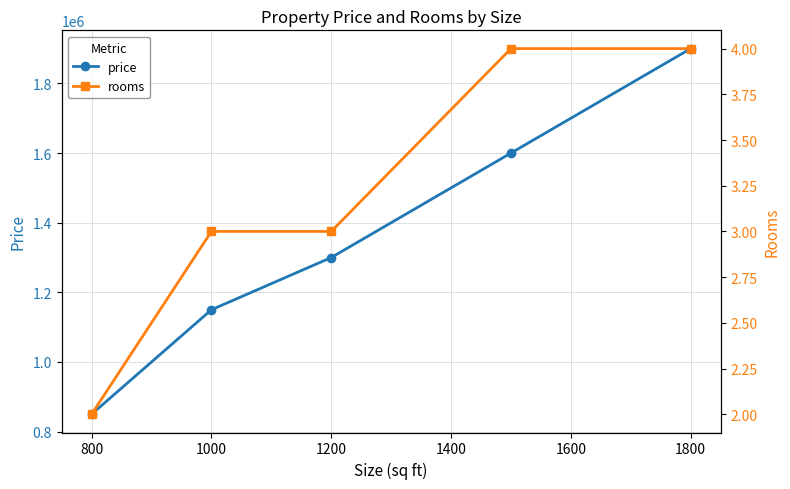

What is the lowest value of the price series?

850000